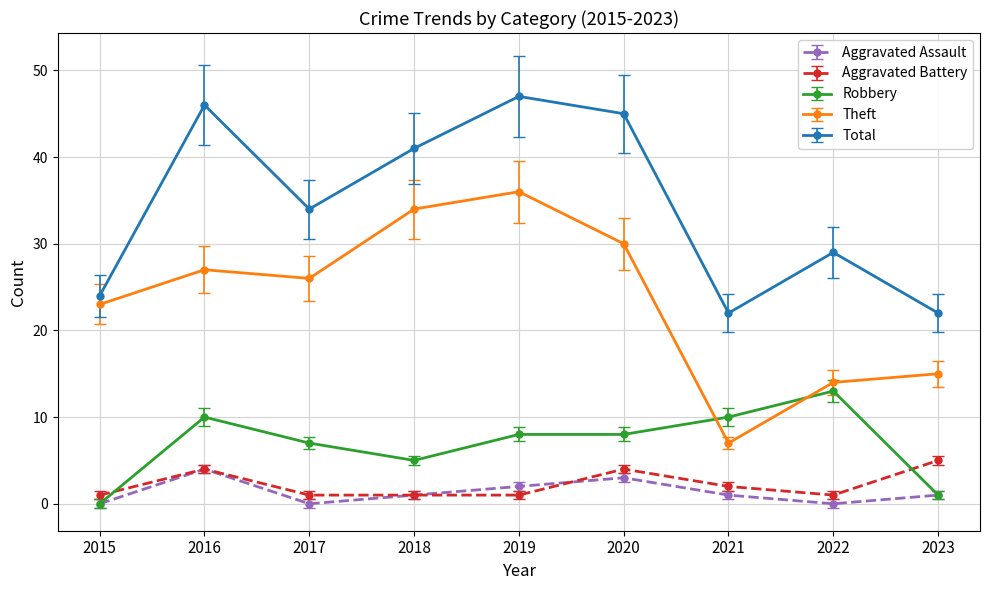

Reading left to right, list all the values displayed in this chart.

Aggravated Assault: 2015=0	2016=4	2017=0	2018=1	2019=2	2020=3	2021=1	2022=0	2023=1
Aggravated Battery: 2015=1	2016=4	2017=1	2018=1	2019=1	2020=4	2021=2	2022=1	2023=5
Robbery: 2015=0	2016=10	2017=7	2018=5	2019=8	2020=8	2021=10	2022=13	2023=1
Theft: 2015=23	2016=27	2017=26	2018=34	2019=36	2020=30	2021=7	2022=14	2023=15
Total: 2015=24	2016=46	2017=34	2018=41	2019=47	2020=45	2021=22	2022=29	2023=22